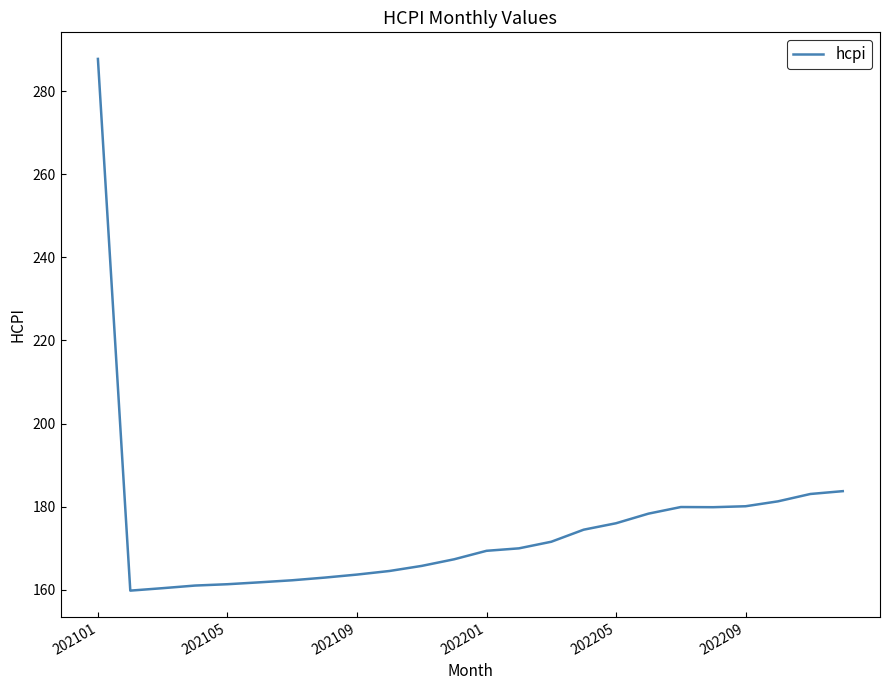

What is the difference between the maximum and minimum values?

127.9